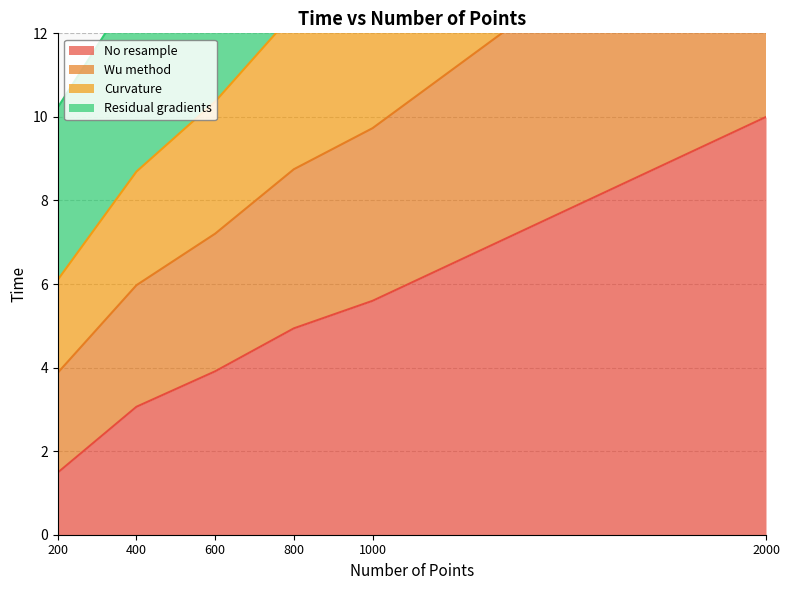

What is the total value across all series at 200?

21.7